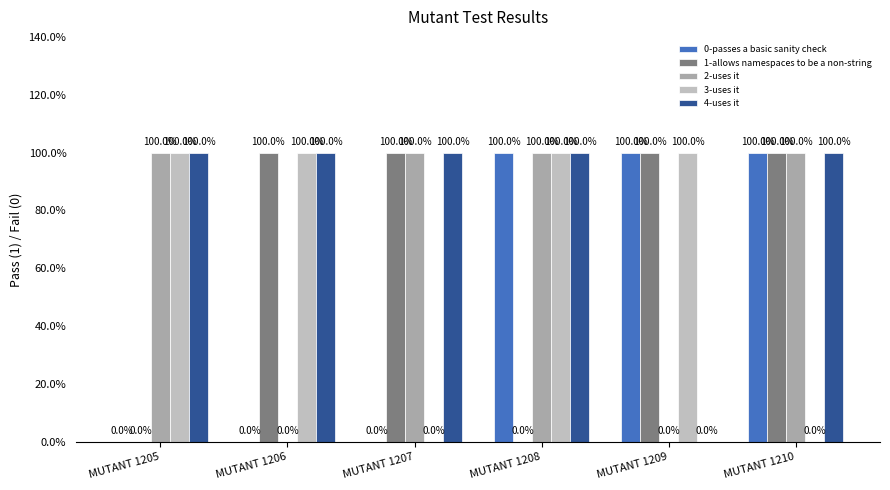

The value of 2-uses it at MUTANT 1210 is 1. True or false?

True